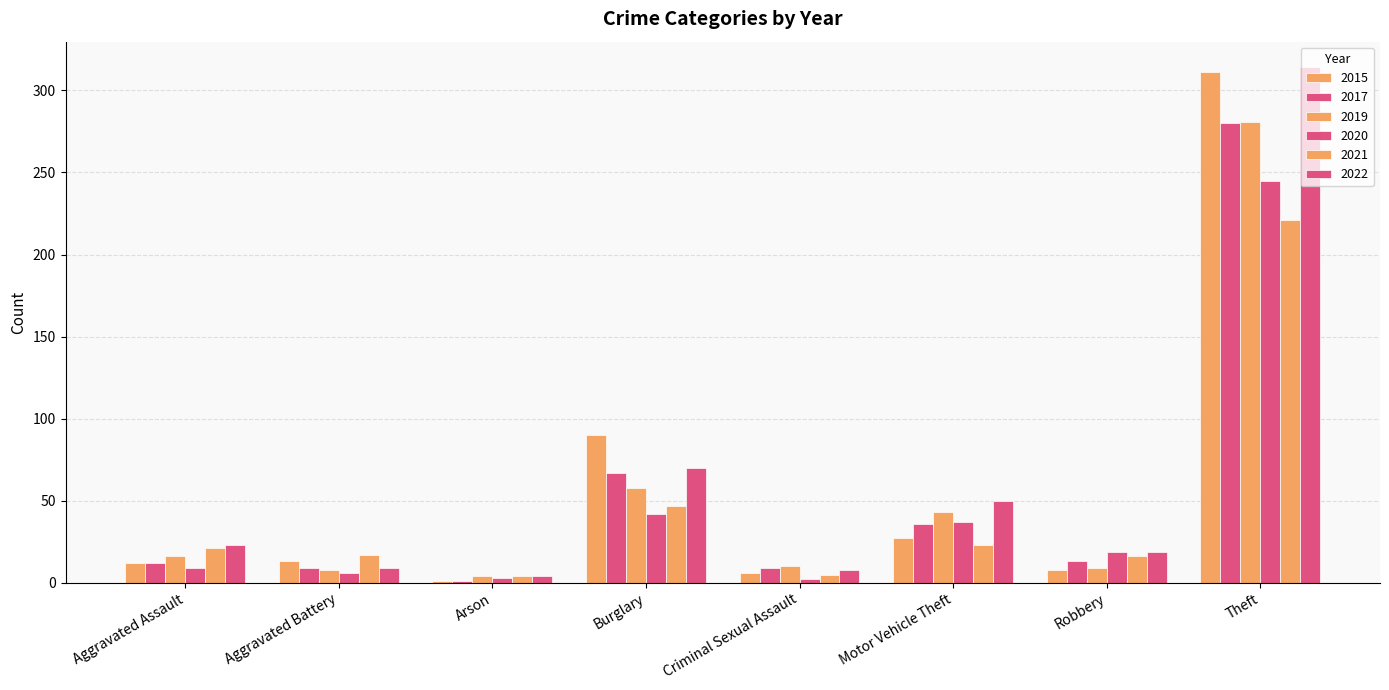

At Theft, list the series in order from largest to smallest.

2022, 2015, 2019, 2017, 2020, 2021